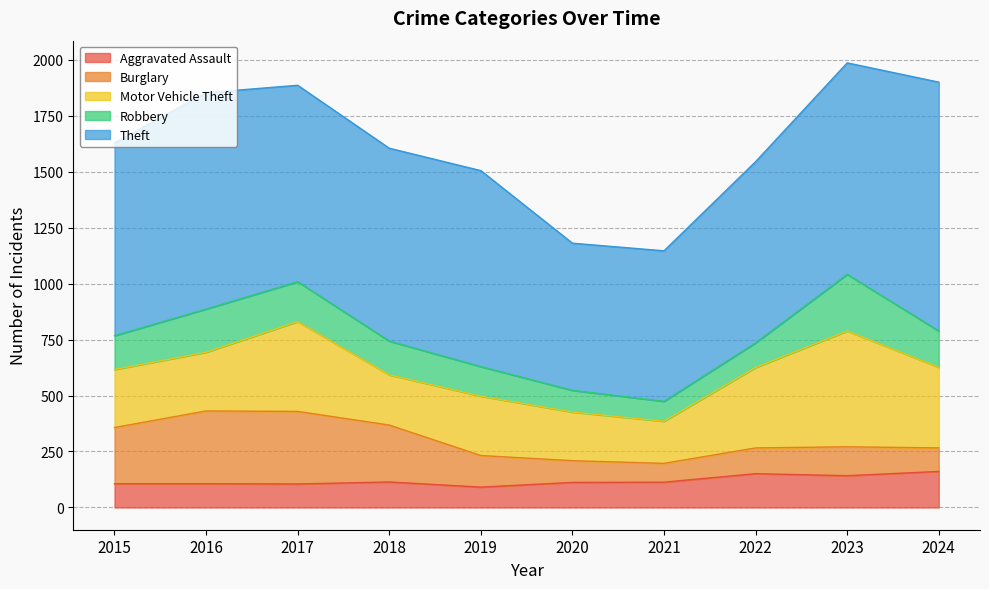

How many values in the Burglary series exceed 141?

4